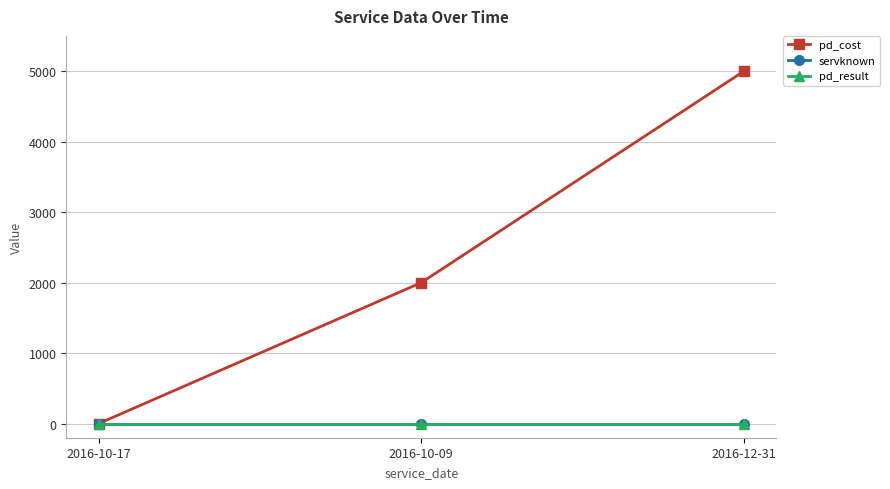

Reading left to right, extract all data points from this chart.

pd_cost: 2016-10-17=0	2016-10-09=2000	2016-12-31=5000
servknown: 2016-10-17=1	2016-10-09=1	2016-12-31=1
pd_result: 2016-10-17=1	2016-10-09=1	2016-12-31=1